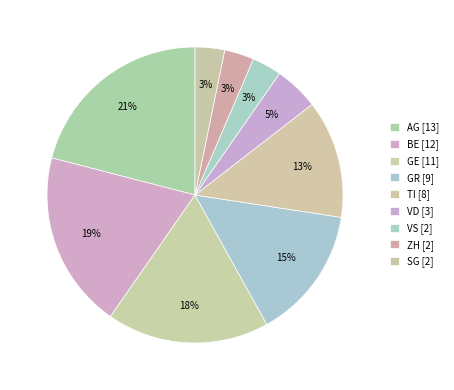

How many slices are in this pie chart?

9